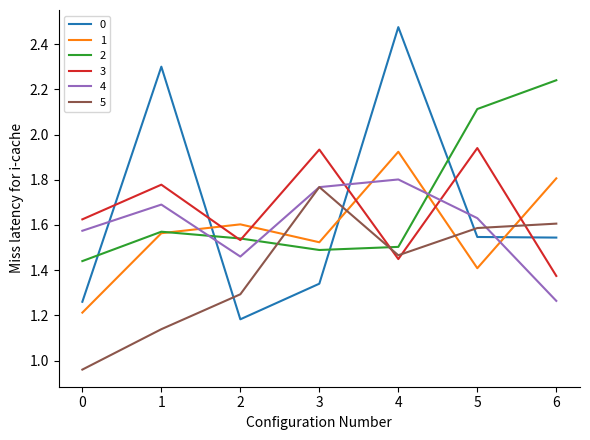

Does the chart display data point markers on the line(s)?

No